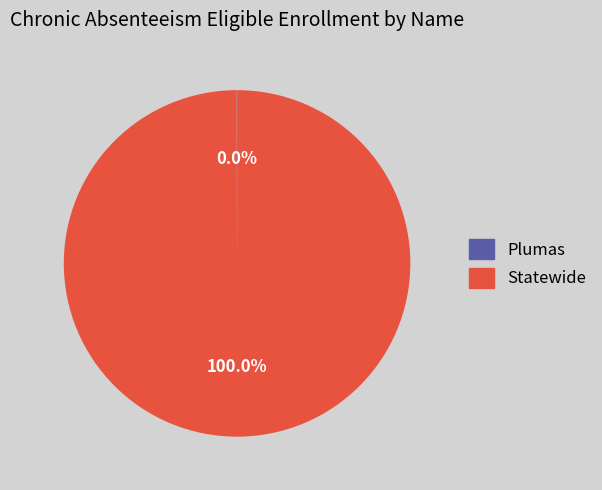

What percentage is the Statewide slice, to the nearest percent?

100%